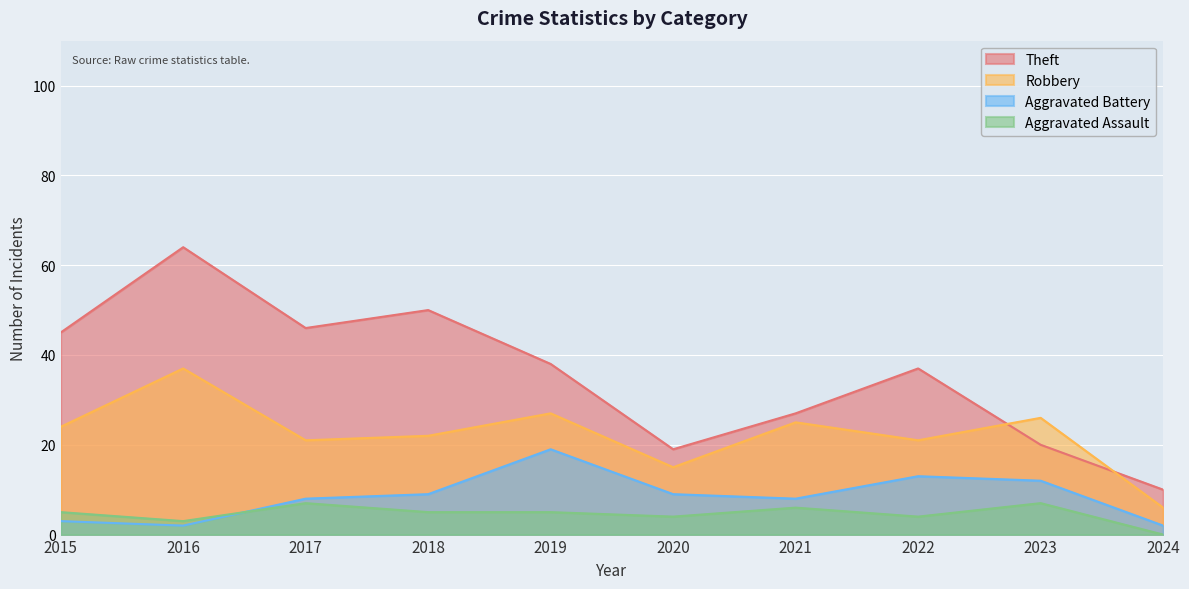

What is the maximum value shown in the chart?

64